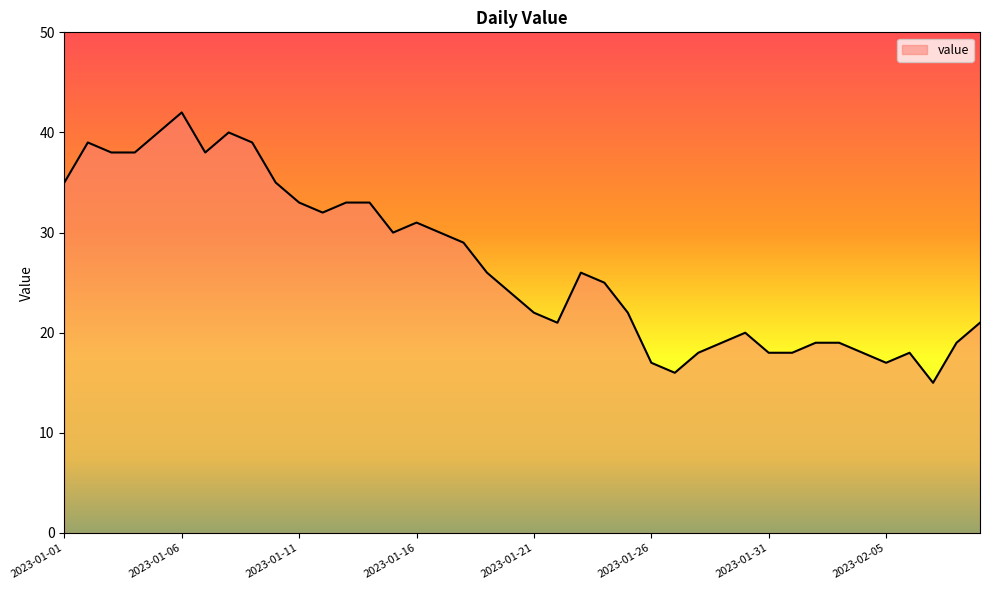

Reading left to right, extract all data points from this chart.

35	39	38	38	40	42	38	40	39	35	33	32	33	33	30	31	30	29	26	24	22	21	26	25	22	17	16	18	19	20	18	18	19	19	18	17	18	15	19	21